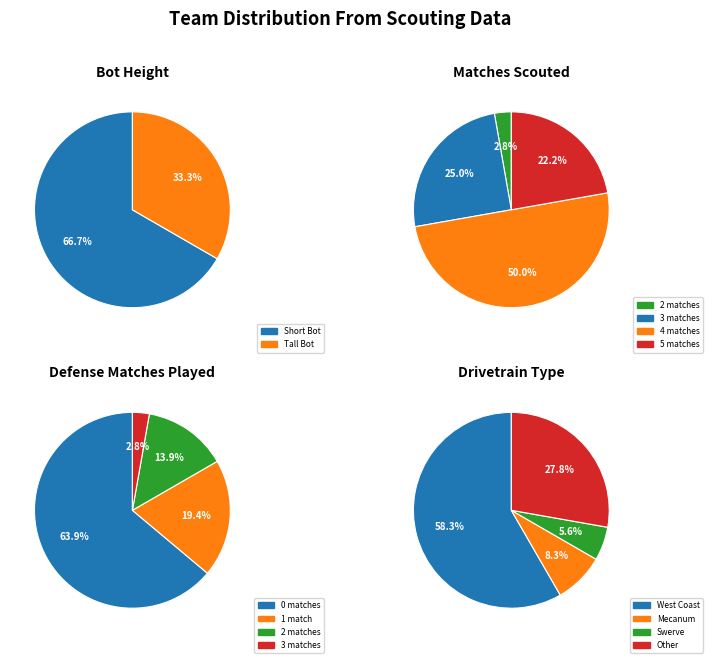

Which category has the biggest portion of the pie?

Short Bot